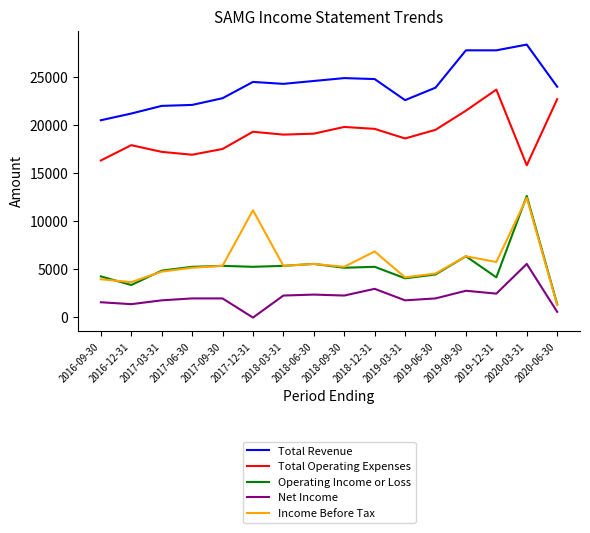

What position from the left is 2018-12-31?

10